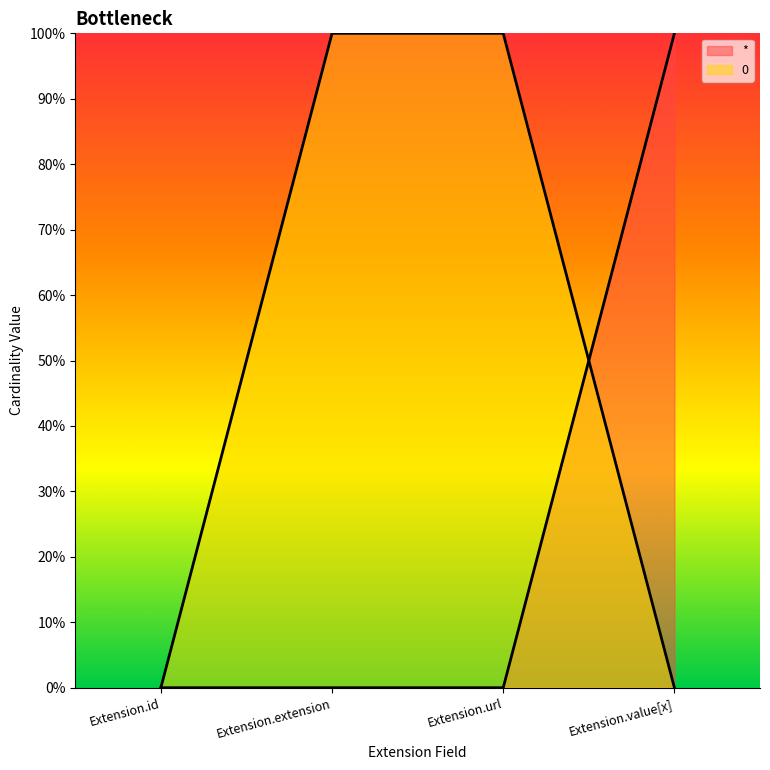

What is the value of the 0 point at the 3rd from the left?

1